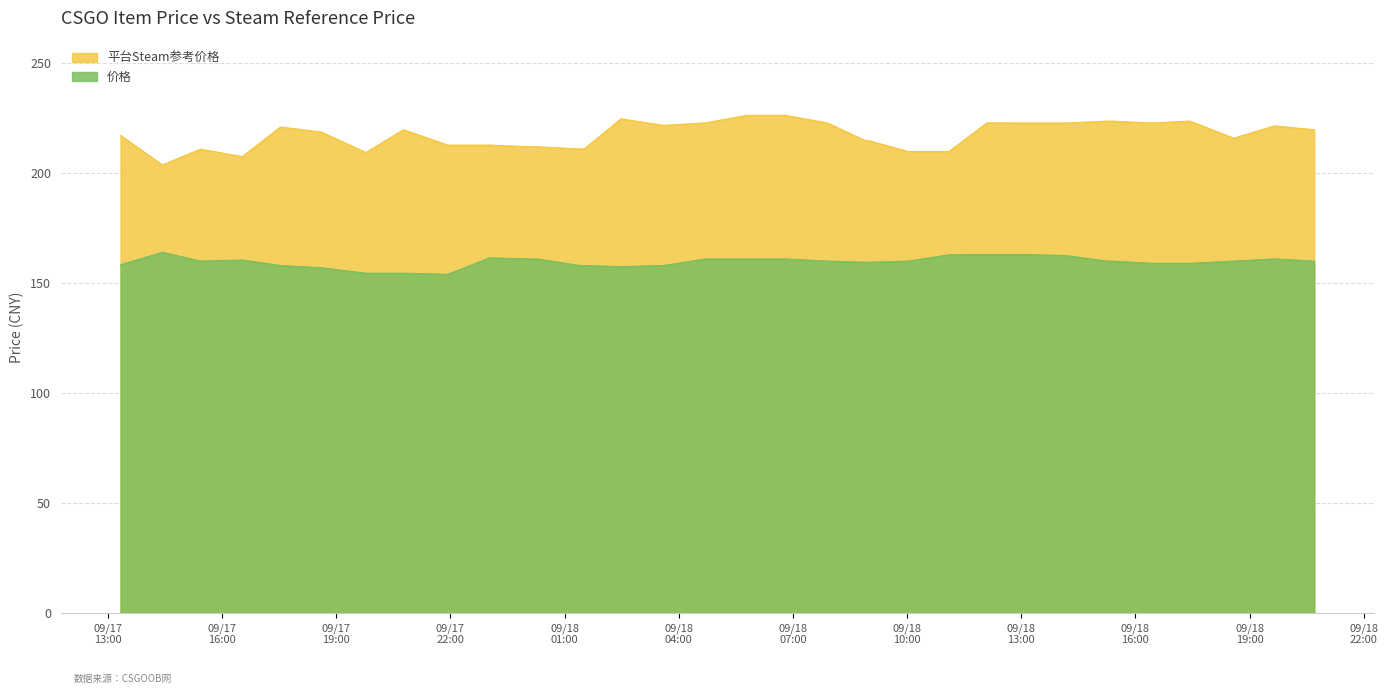

True or false: 价格 and 平台Steam参考价格 intersect in this chart.

False